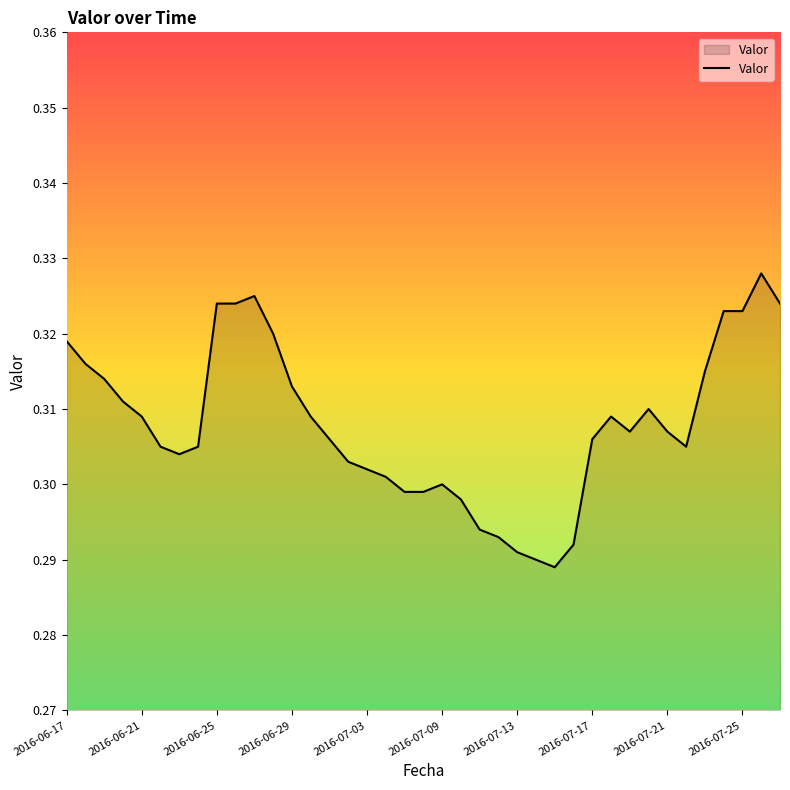

Reading left to right, list all the values displayed in this chart.

0.3	0.3	0.3	0.3	0.3	0.3	0.3	0.3	0.3	0.3	0.3	0.3	0.3	0.3	0.3	0.3	0.3	0.3	0.3	0.3	0.3	0.3	0.3	0.3	0.3	0.3	0.3	0.3	0.3	0.3	0.3	0.3	0.3	0.3	0.3	0.3	0.3	0.3	0.3